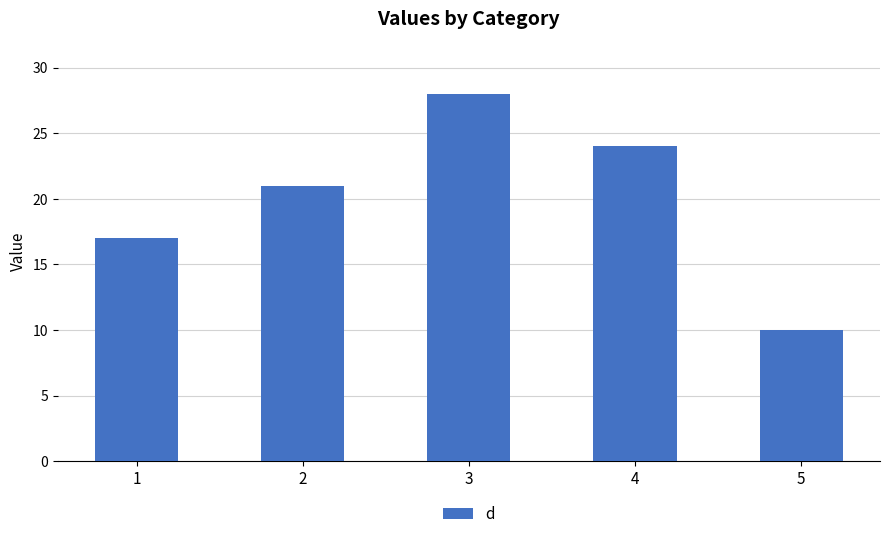

What is the difference between the values at 2 and 4?

3